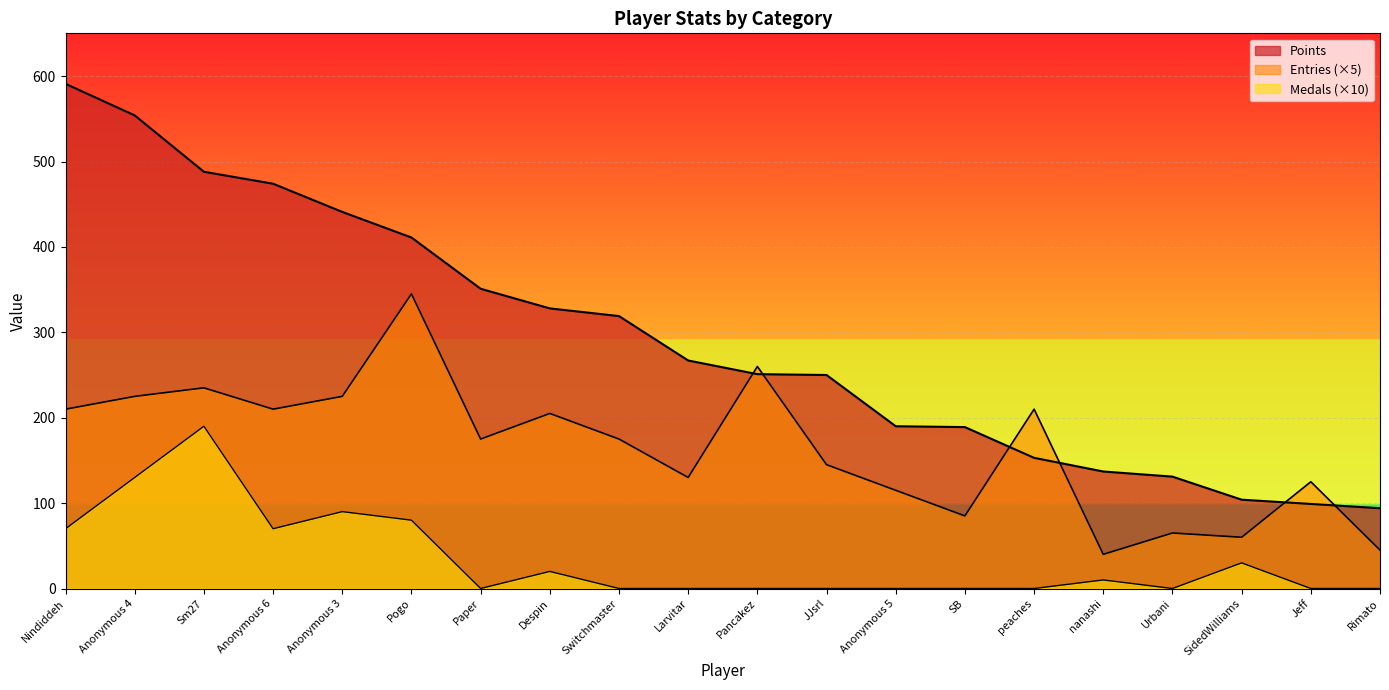

Is it true that Entries equals 354 at Sm27?

False